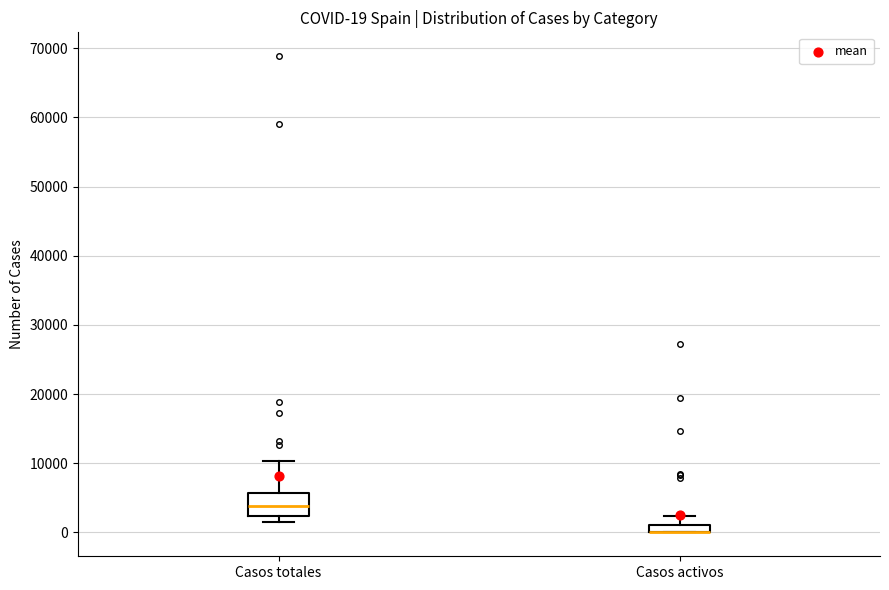

Which box is the tallest, from its lower edge to its upper edge?

Casos totales